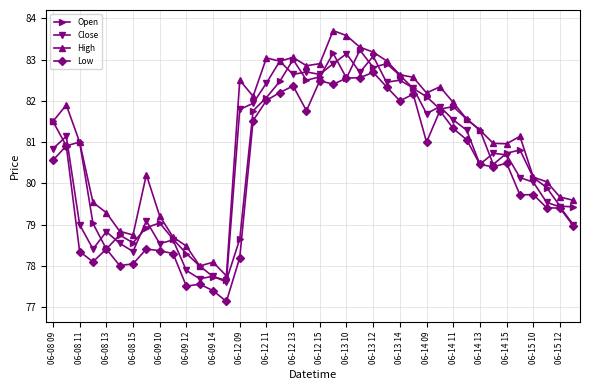

What is the value of the High point at the 16th from the left?

82.1